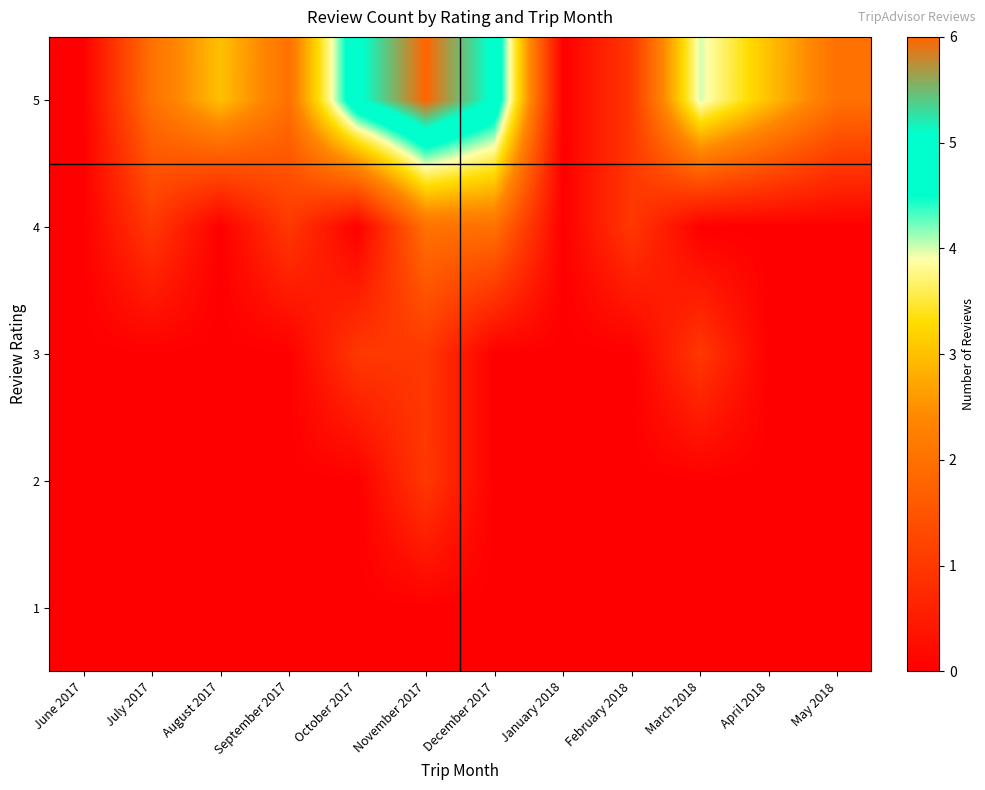

Which label corresponds to the smallest value in the chart?

June 2017